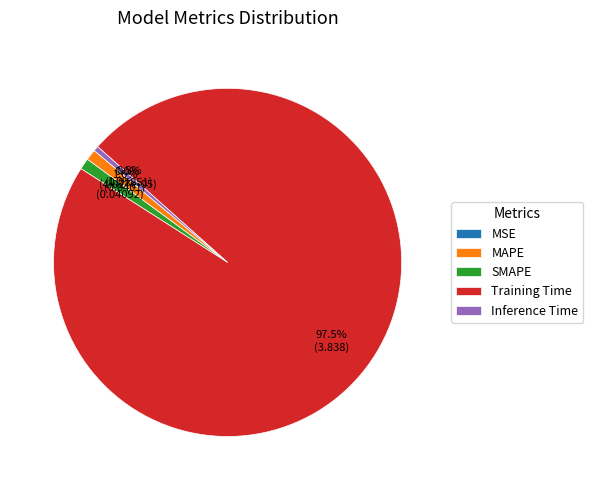

To the nearest percent, what is the average slice percentage?

20%